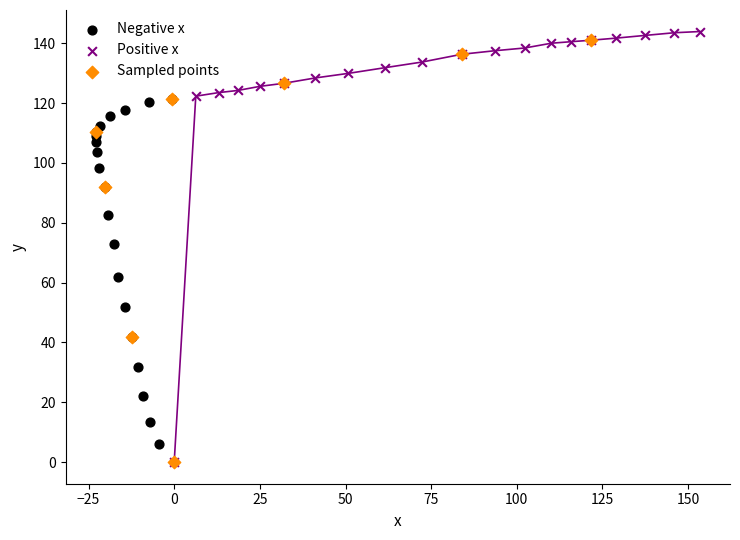

Which series contains the highest Y value?

Positive x